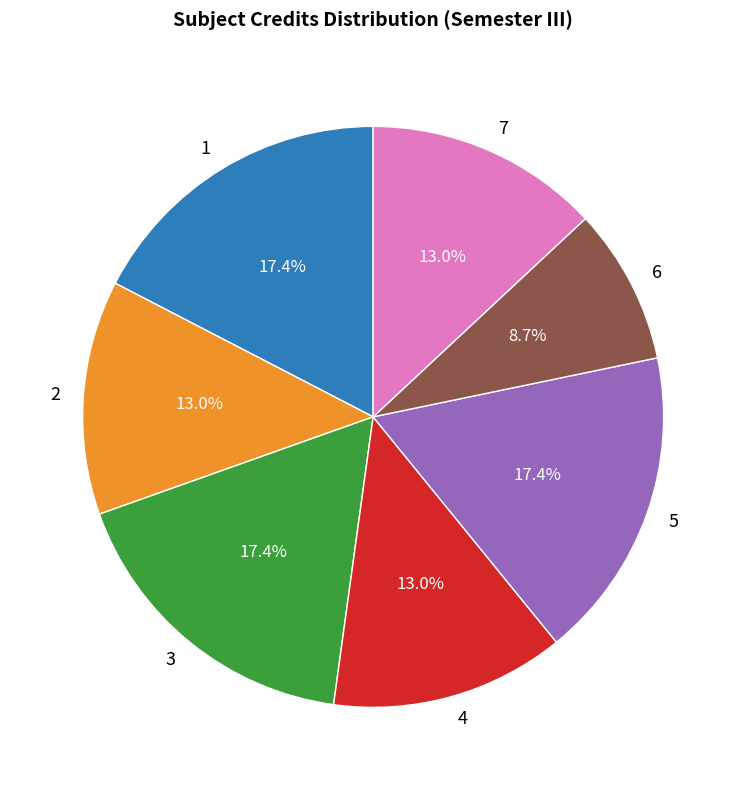

What is the smallest slice in the pie chart?

6